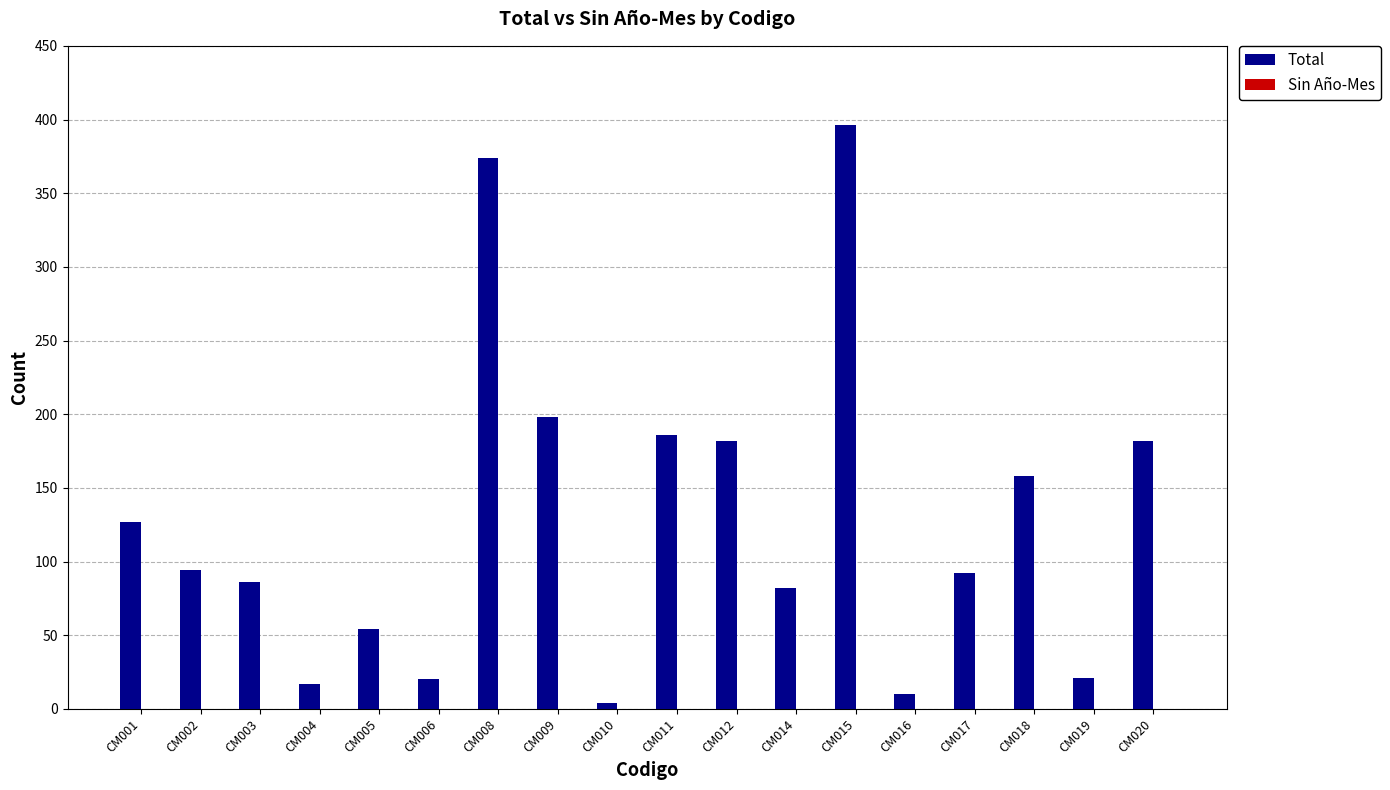

Is it true that the value at CM015 is 396?

True